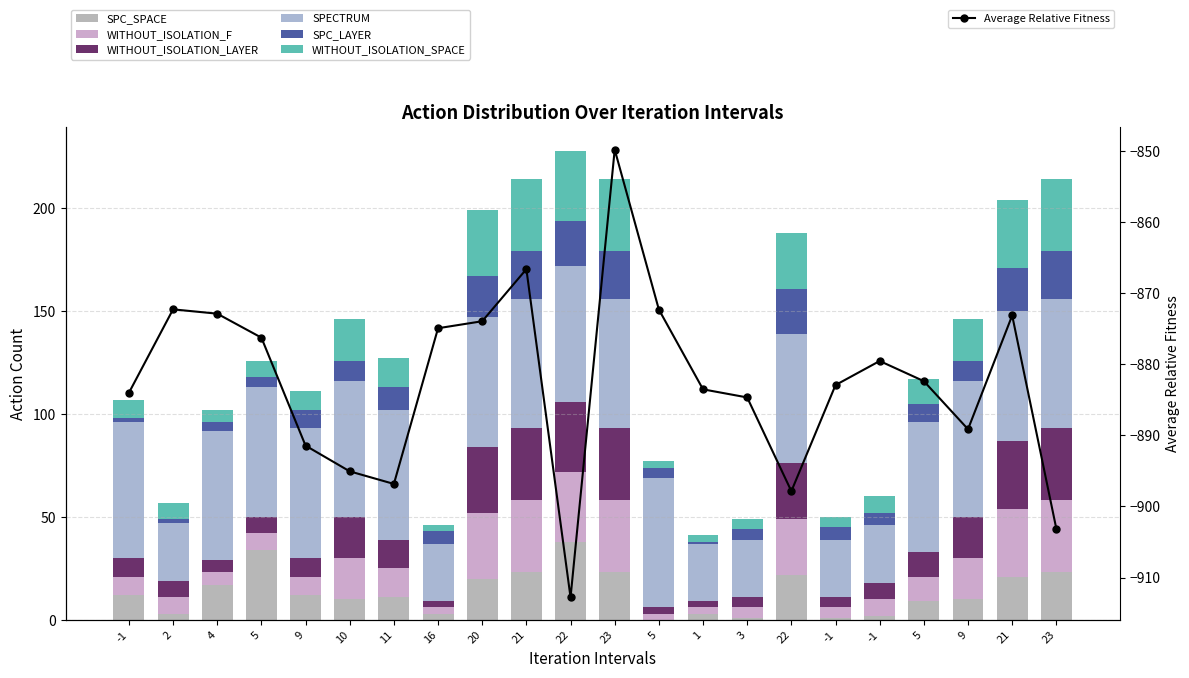

The SPC_LAYER series shows 5 at 5. True or false?

True